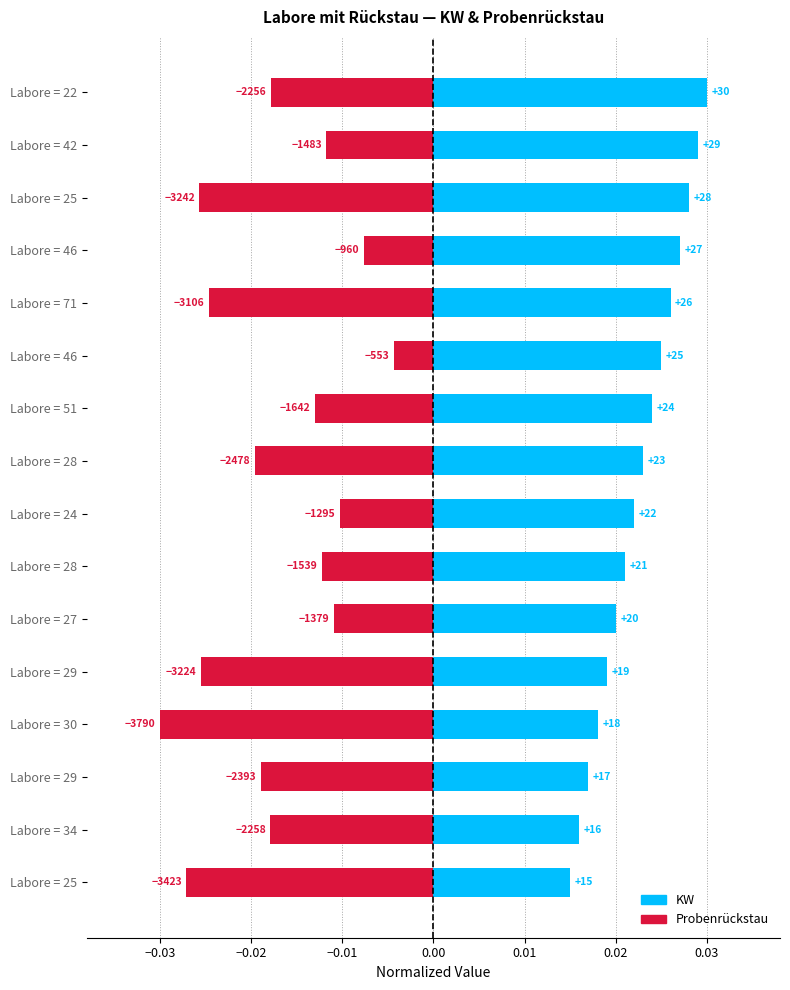

Count the number of categories in the chart.

16